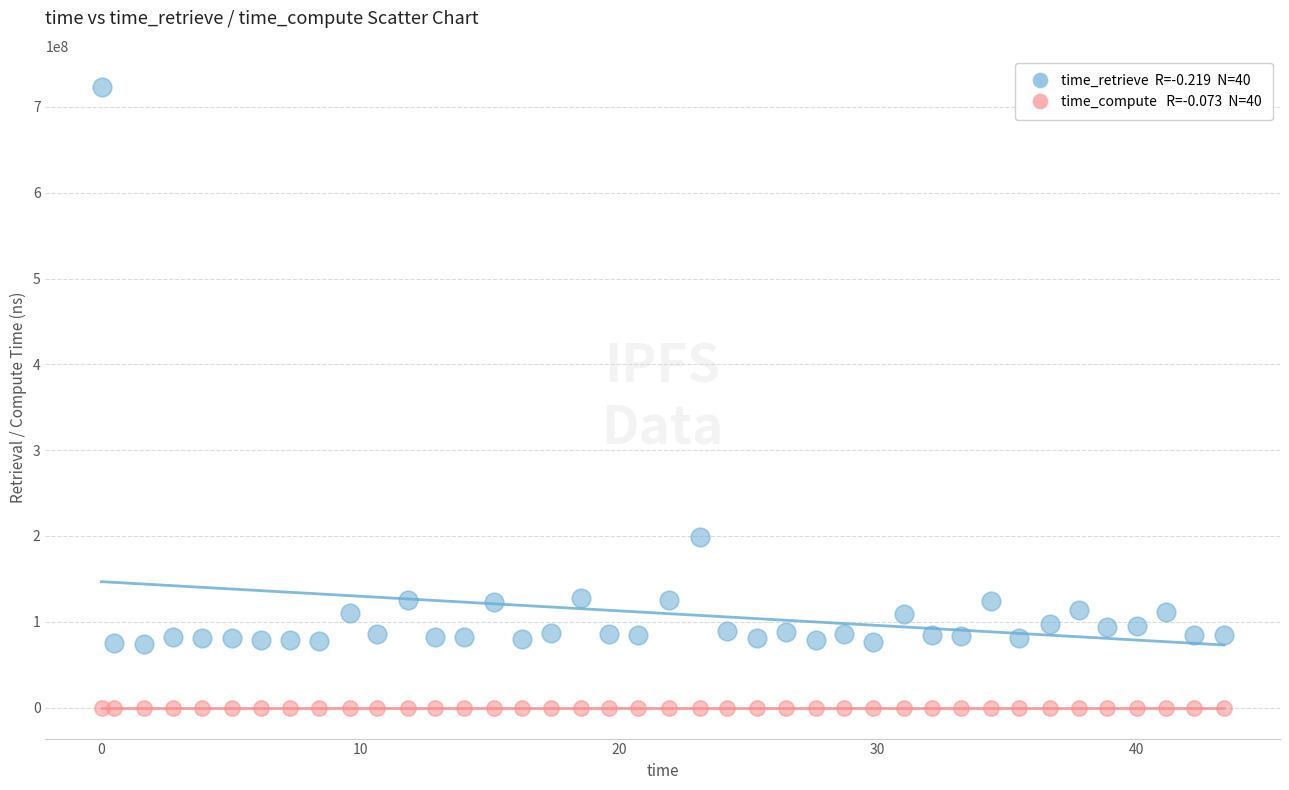

Across all data points, what is the range of Y values (max minus min)?

723304651